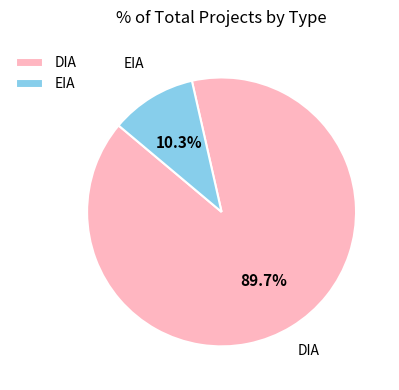

To the nearest percent, what portion does DIA represent?

90%